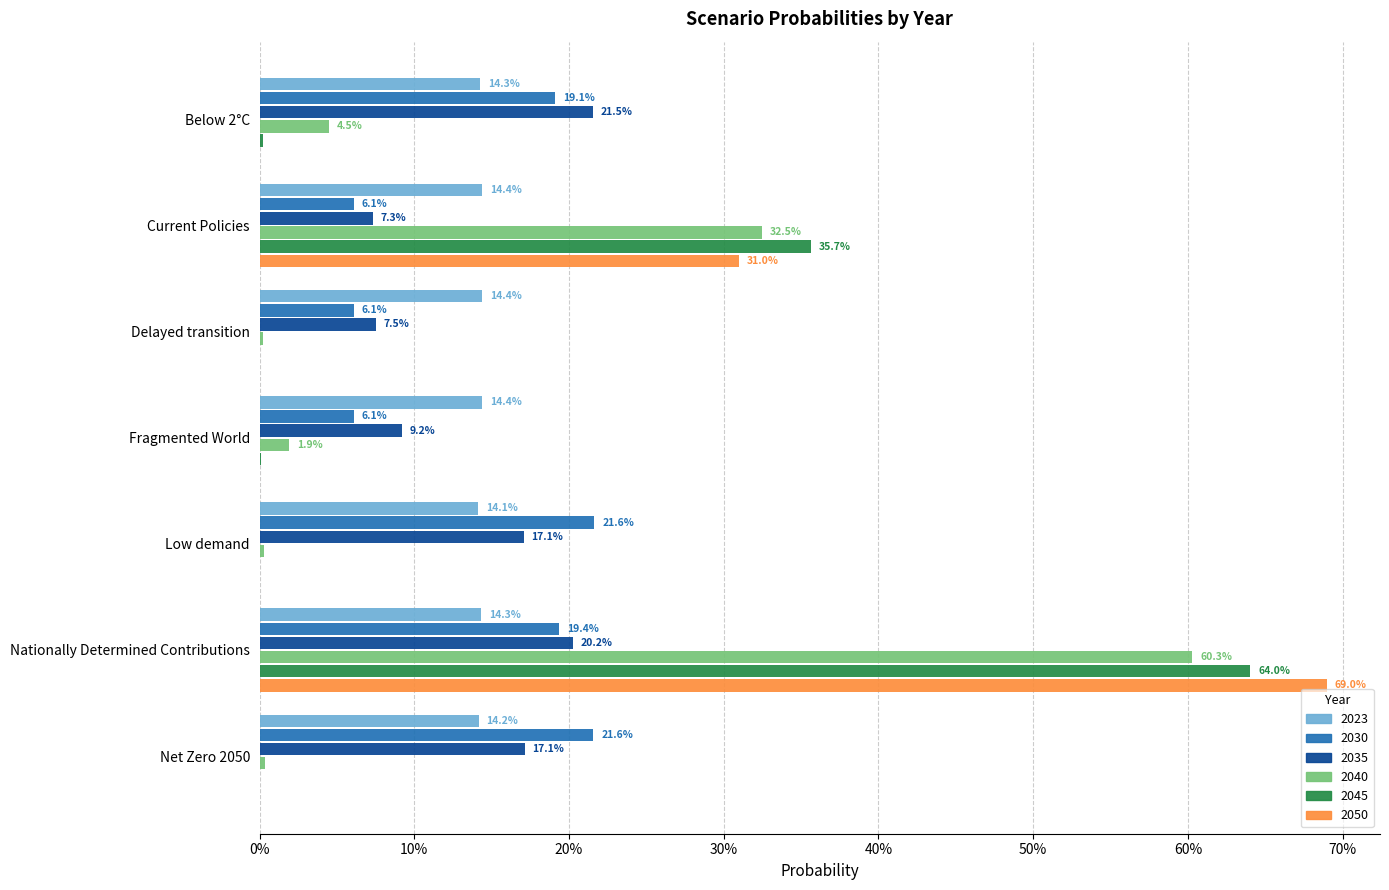

What are all the series names shown in the legend?

2023, 2030, 2035, 2040, 2045, 2050